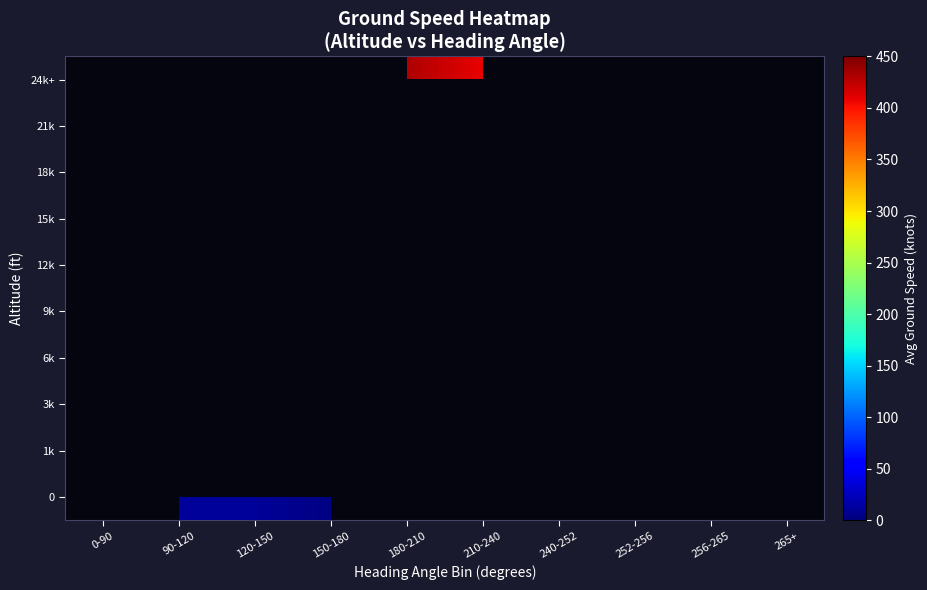

Is the value of 9k at 210-240 greater than the value of 15k at 0-90?

No